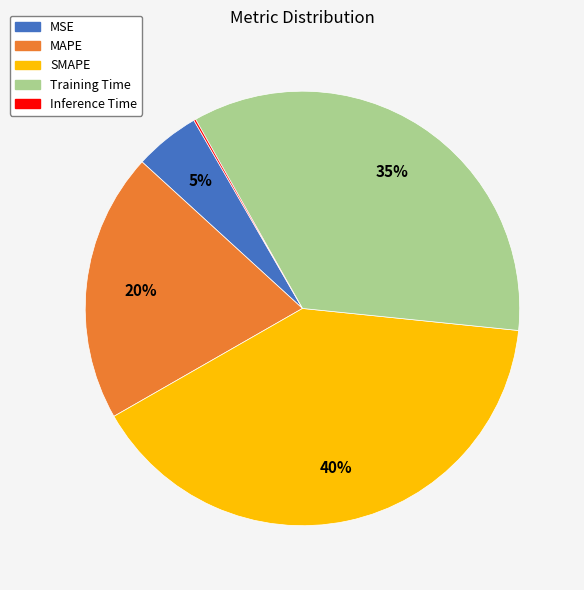

Between MSE and SMAPE, which is larger?

SMAPE